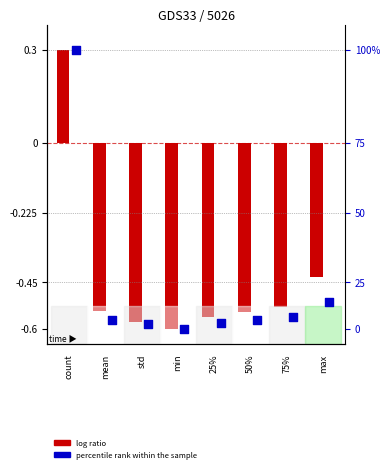

At how many categories does at least one series exceed 0?

1